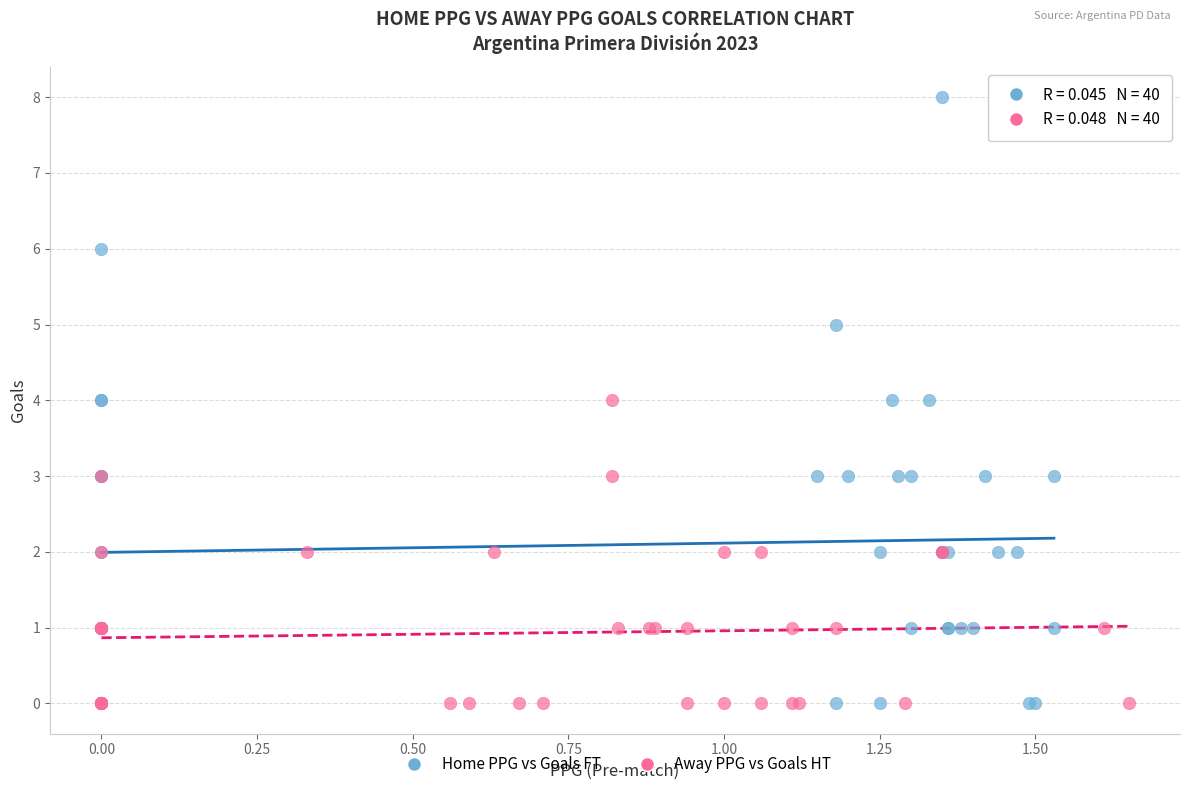

What are all the series names shown in the legend?

Home PPG vs Goals FT, Away PPG vs Goals HT